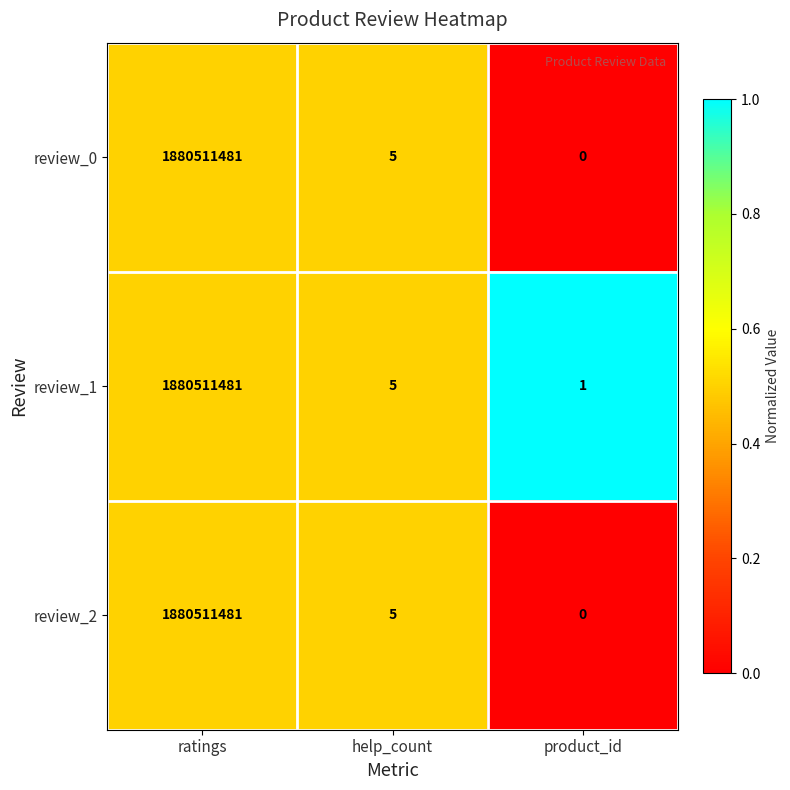

Is it true that review_2 equals 1880511481 at ratings?

True